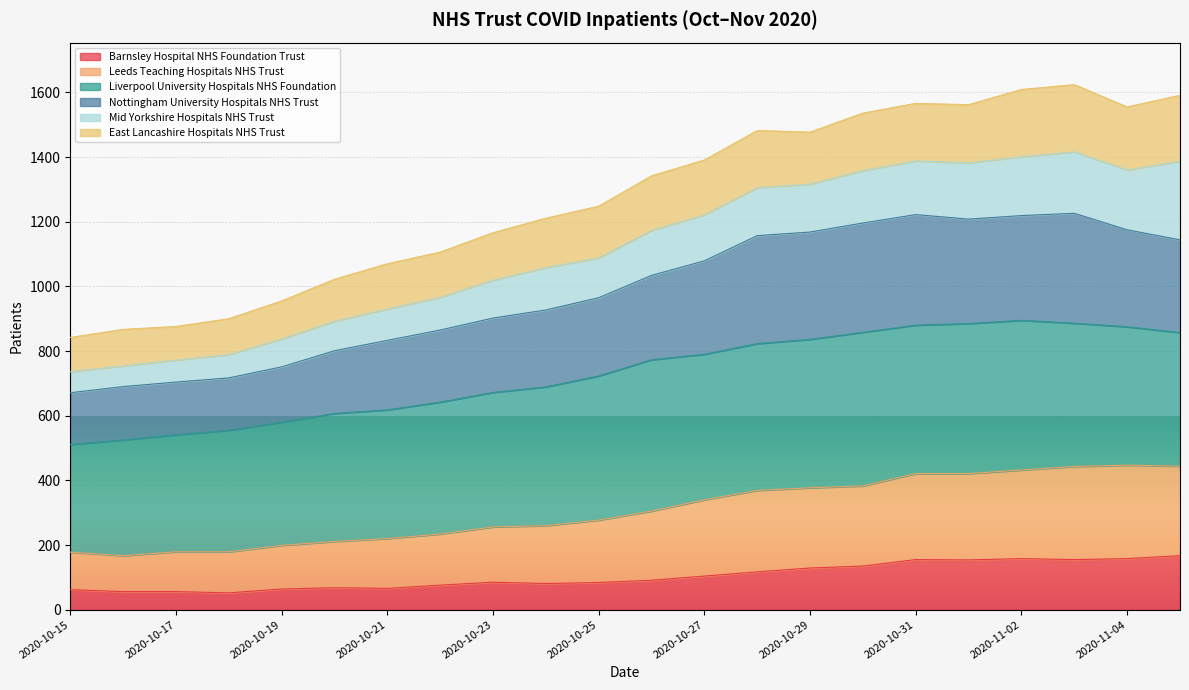

What is the difference between the maximum and minimum values in the Barnsley Hospital NHS Foundation Trust series?

115